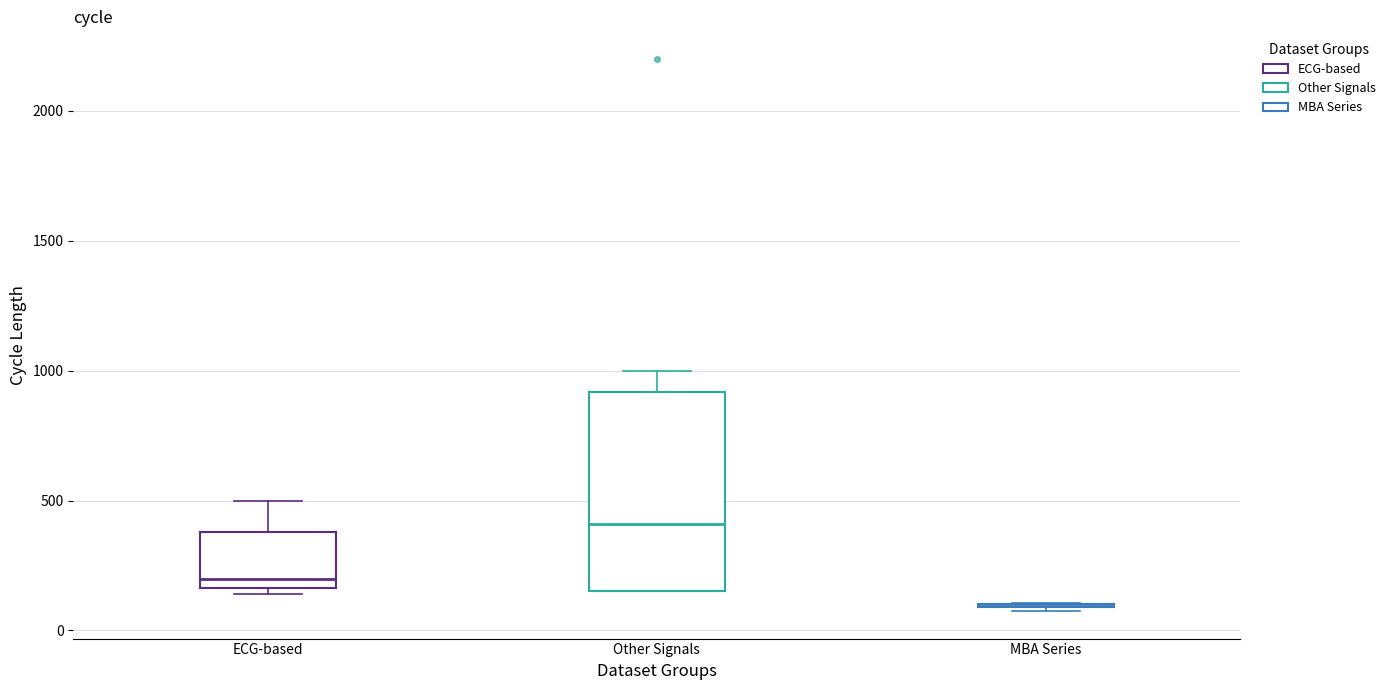

Reading left to right, read every box against the y-axis: the position of its median line, the range the box covers, and the ends of its whiskers. The values are not printed on the chart, so give them approximately, as read against the axis.

ECG-based: median 200, box 150 to 400, whiskers 150 (just below the box's lower edge) to 500
Other Signals: median 400, box 150 to 900, whiskers 150 to 1000
MBA Series: box collapsed to a line at 100, whiskers 100 to 100